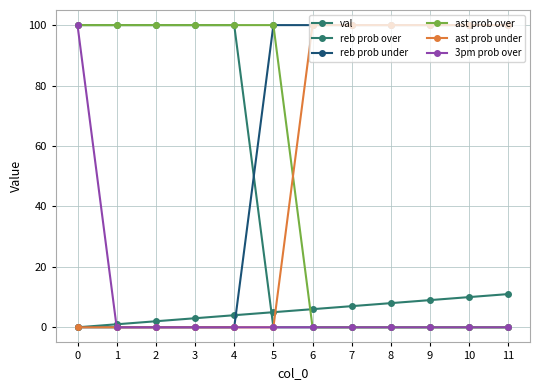

At which label does val first exceed 6?

7